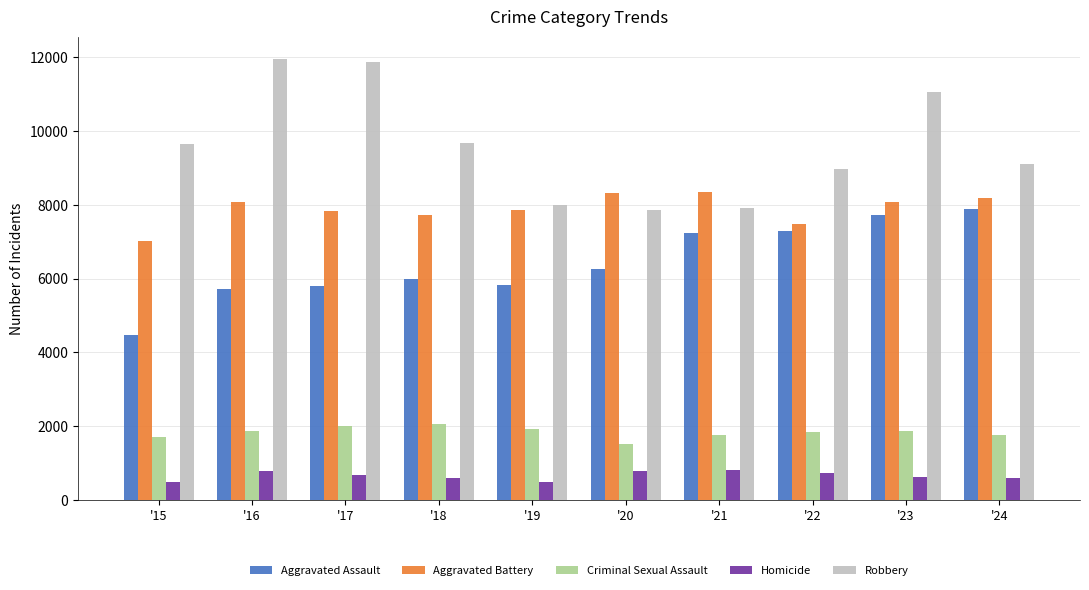

Between '15 and '17, which series saw the biggest shift?

Robbery